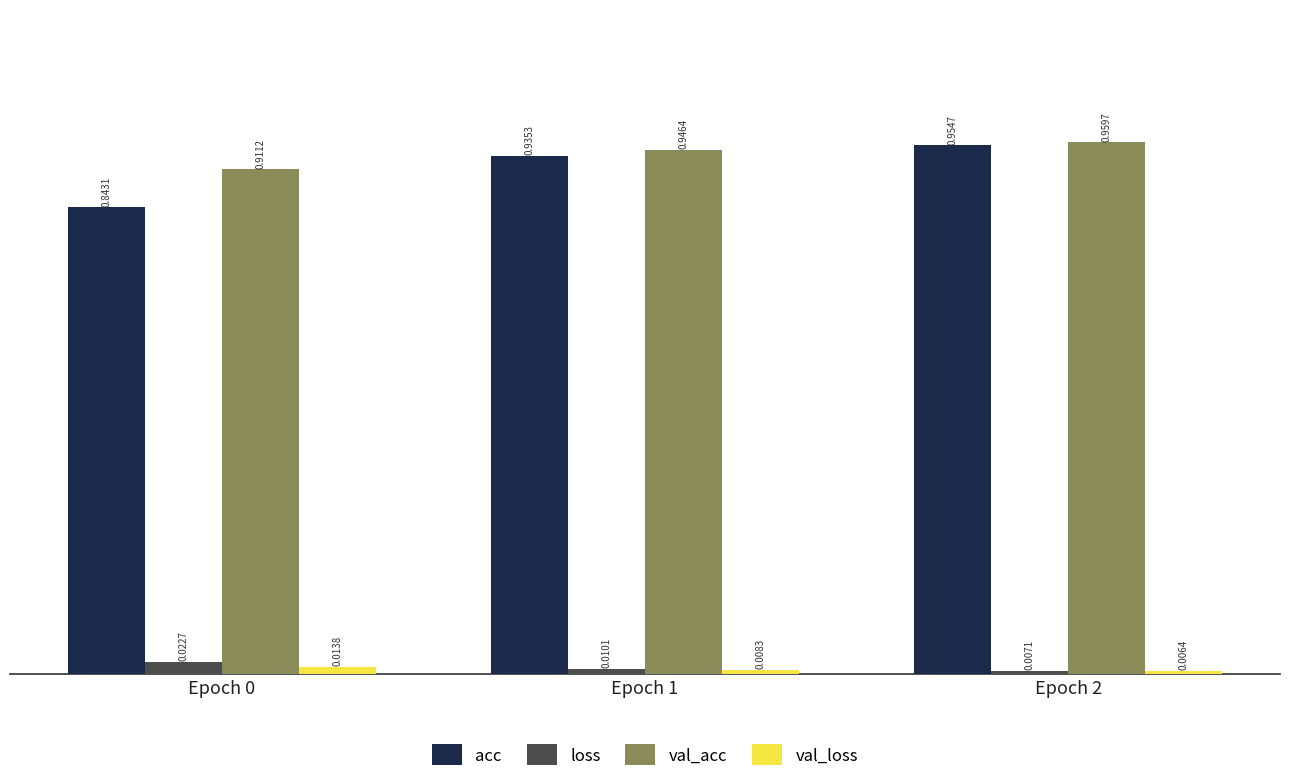

Between Epoch 1 and Epoch 2, which series saw the biggest shift?

acc